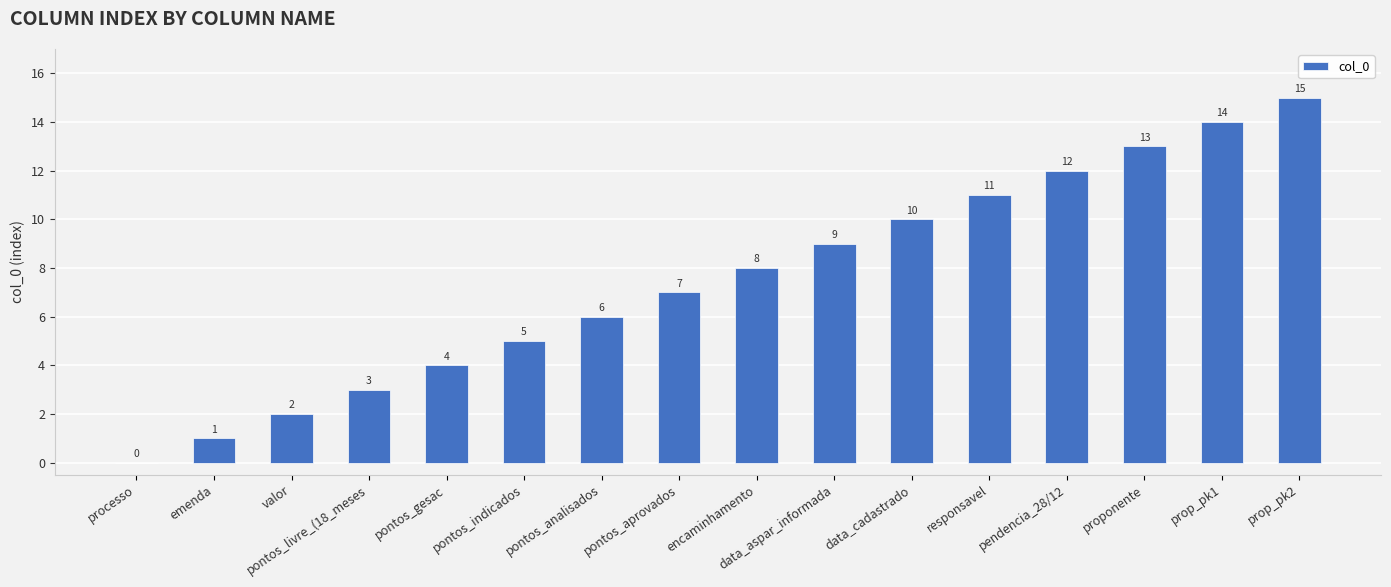

Where is the data nearest to the value 7?

pontos_aprovados